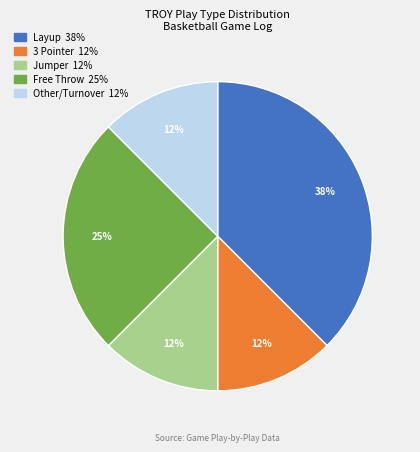

Which has a higher value, 3 Pointer or Free Throw?

Free Throw